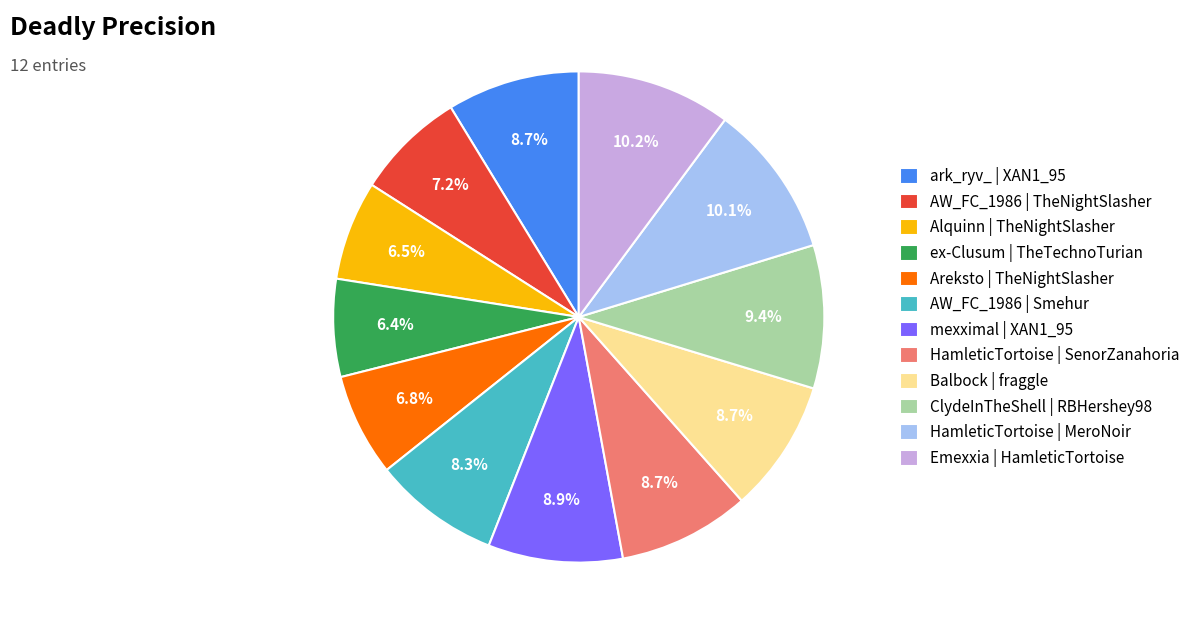

How many slices are in this pie chart?

12